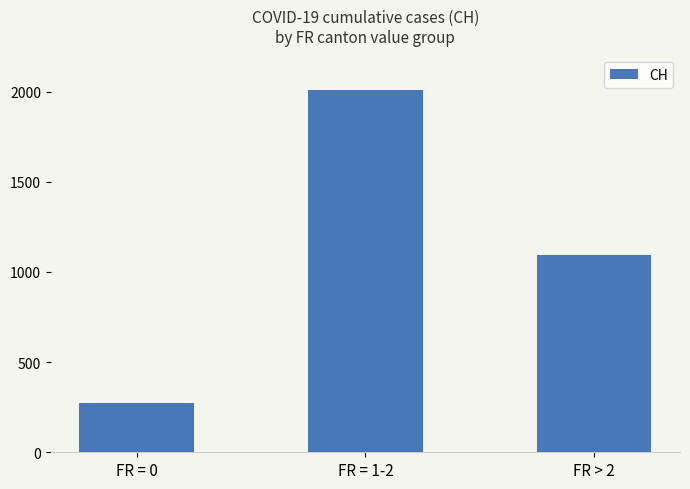

What is the change in value from FR = 0 to FR > 2?

+821